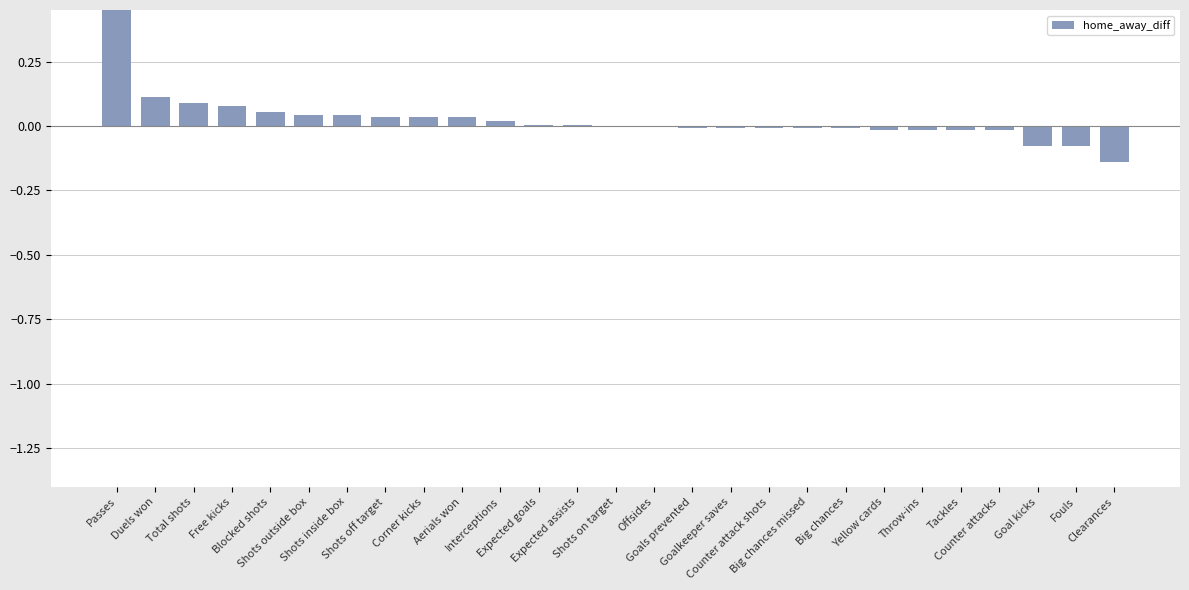

What is the label of the 24th bar from the left?

Counter attacks